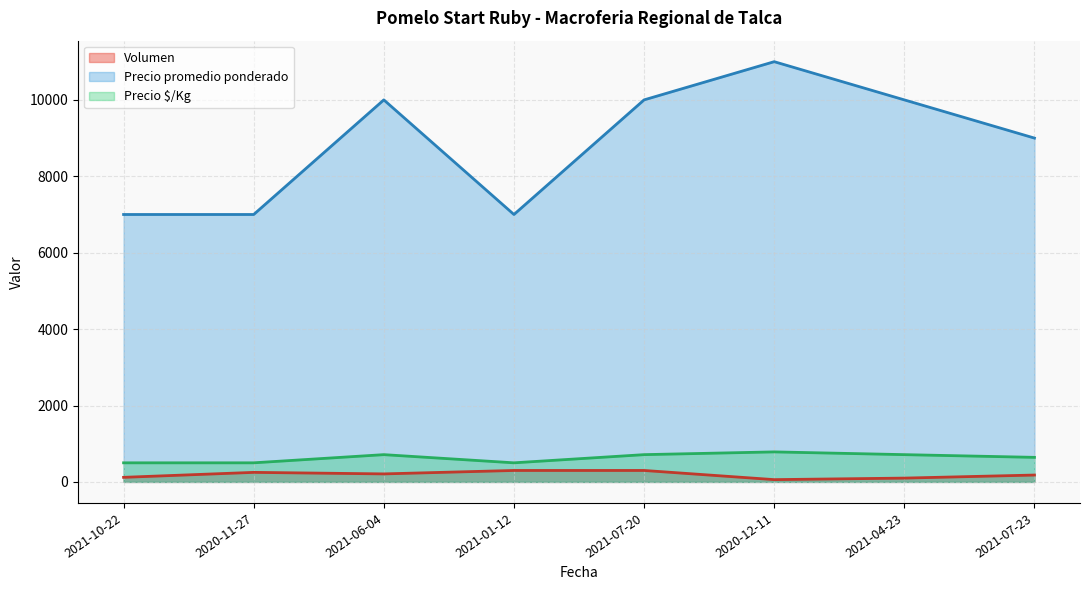

What is the average value of the Precio promedio ponderado series?

8875